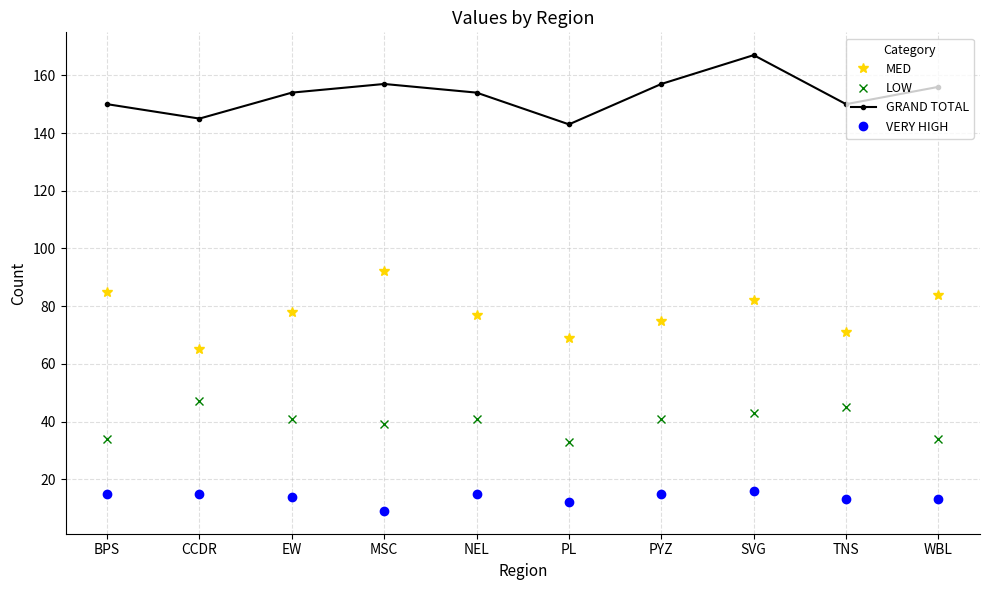

What is the difference between the MED values at BPS and NEL?

8